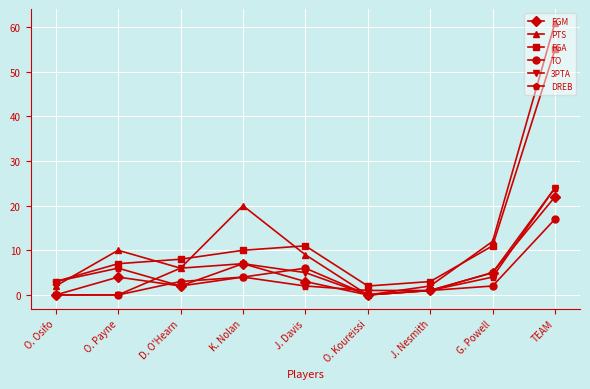

True or false: FGA and 3PTA intersect in this chart.

False